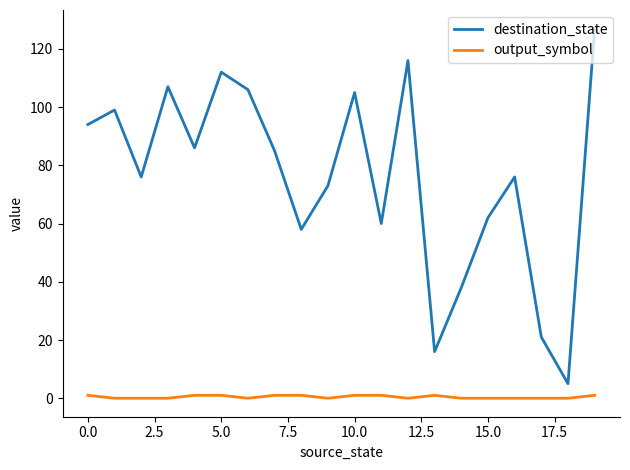

What is the difference between the maximum and minimum values in the destination_state series?

122